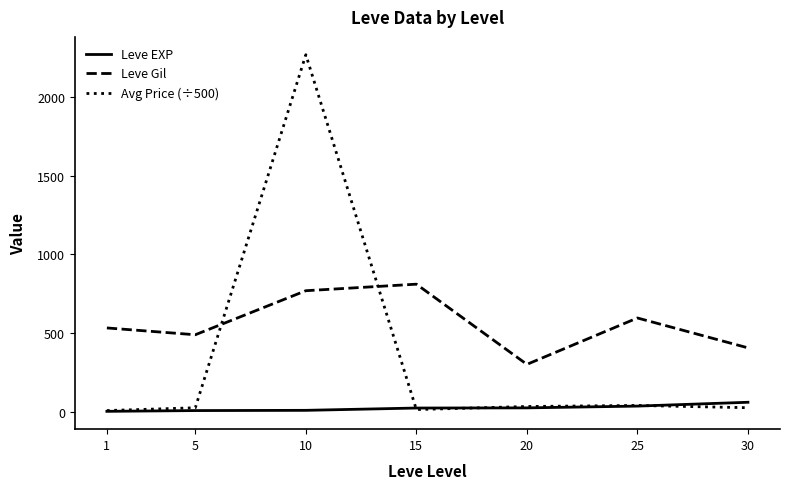

Is the value of Avg Price (÷500) at 15 greater than the value of Leve Gil at 1?

No